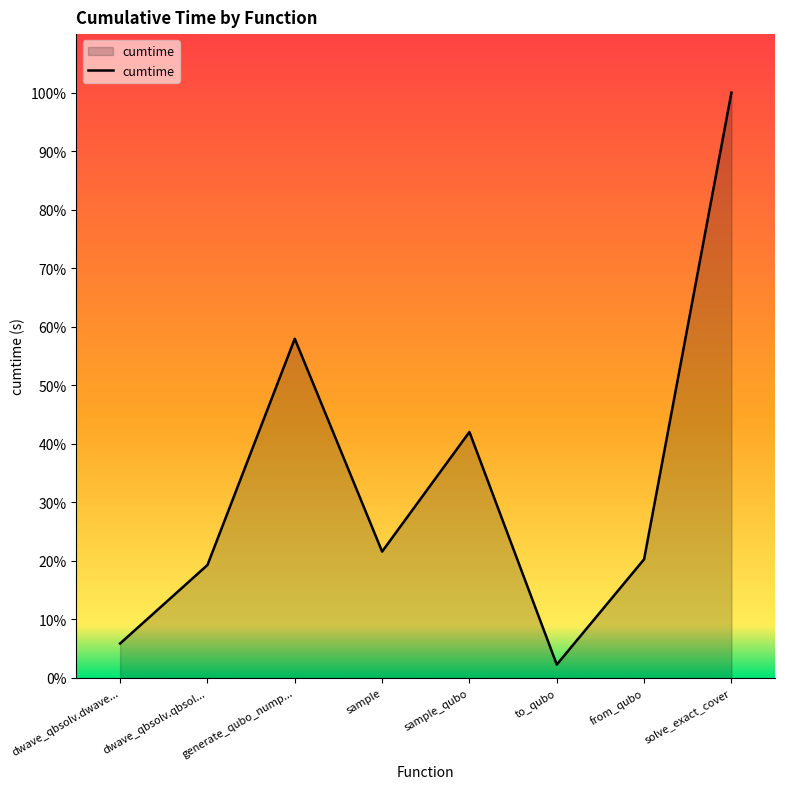

Does the chart display data point markers on the line(s)?

No